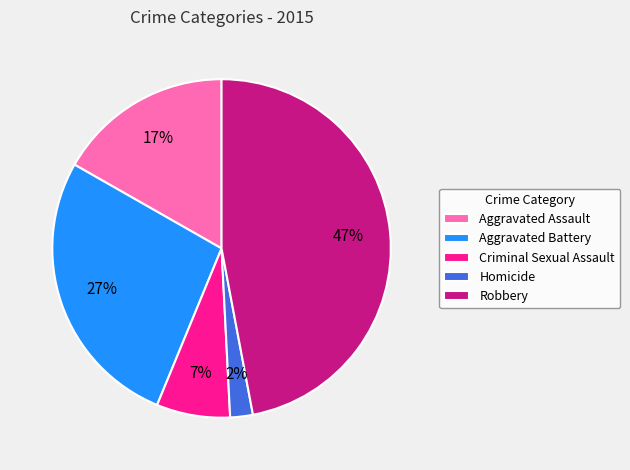

Between Homicide and Aggravated Assault, which is larger?

Aggravated Assault